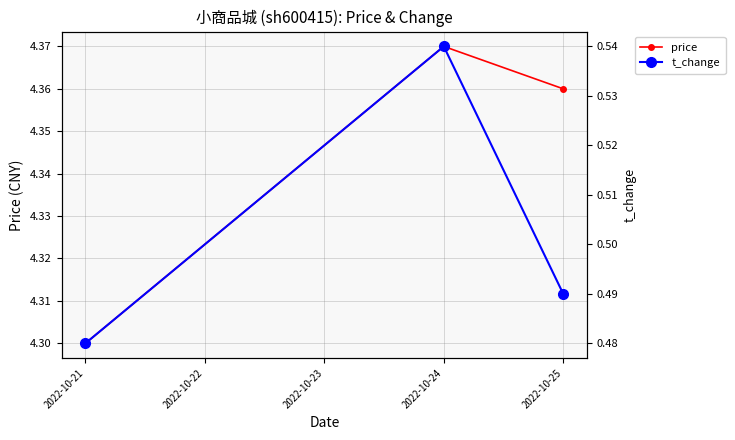

Rank the series at 2022-10-21 from highest to lowest value.

price, t_change